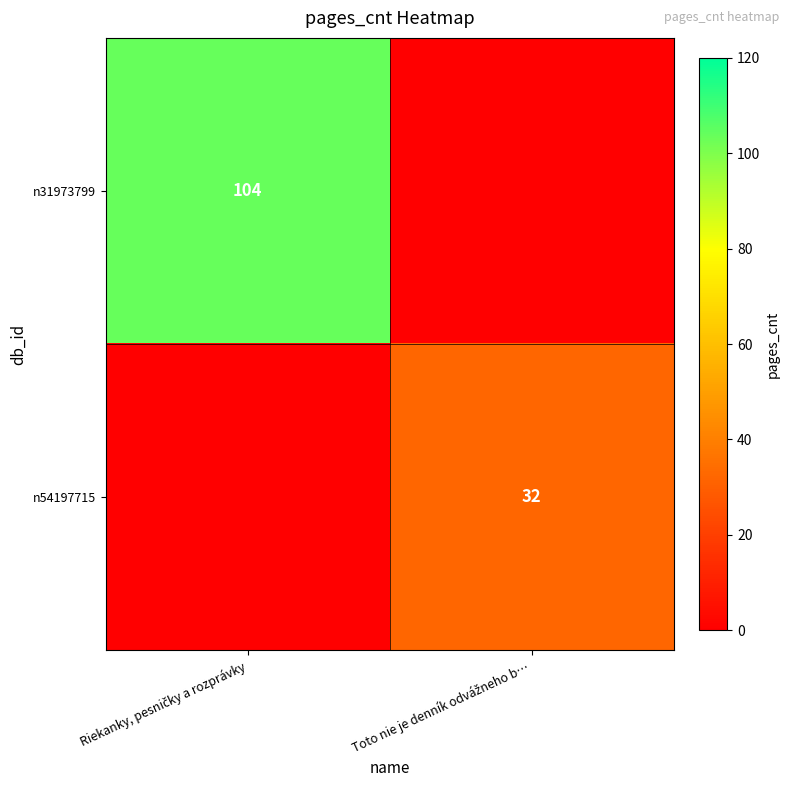

What is the difference between the maximum and minimum values in the n31973799 series?

104